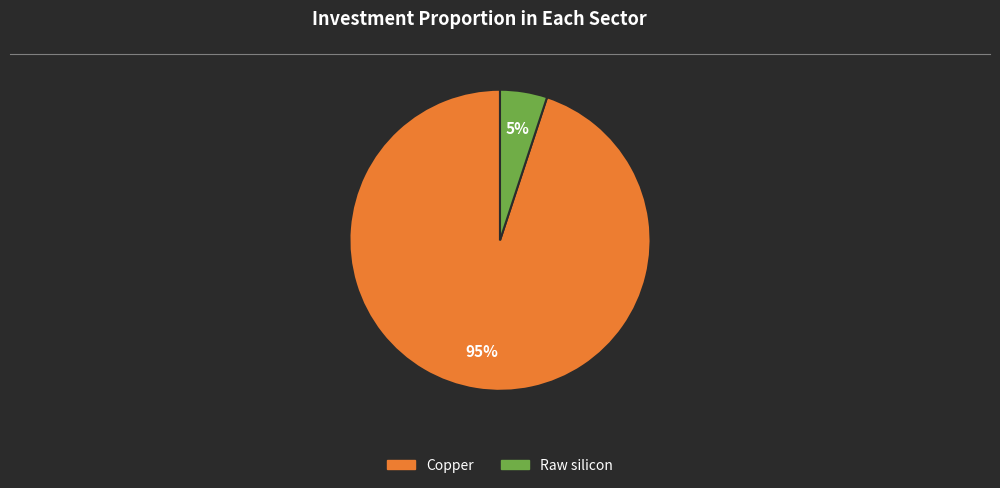

Does any single category account for the majority?

Yes